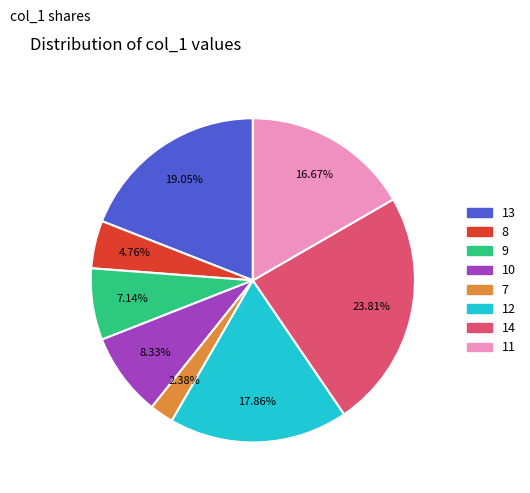

True or false: 13 accounts for 31% of the total.

False